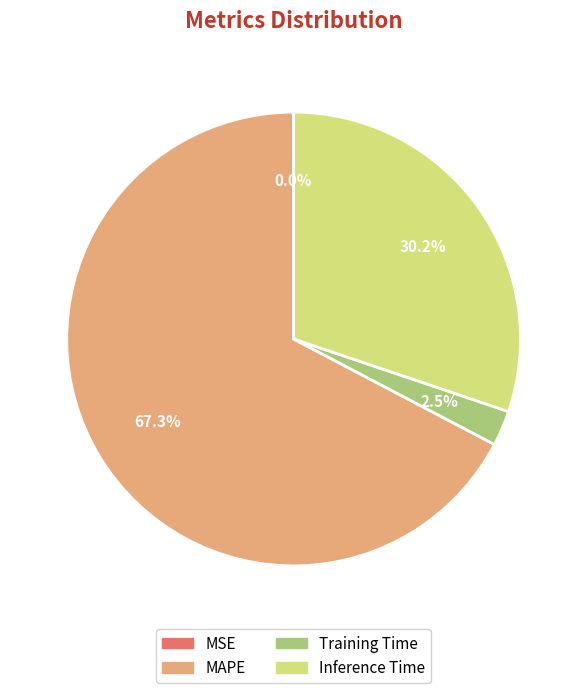

Does any single category account for the majority?

Yes